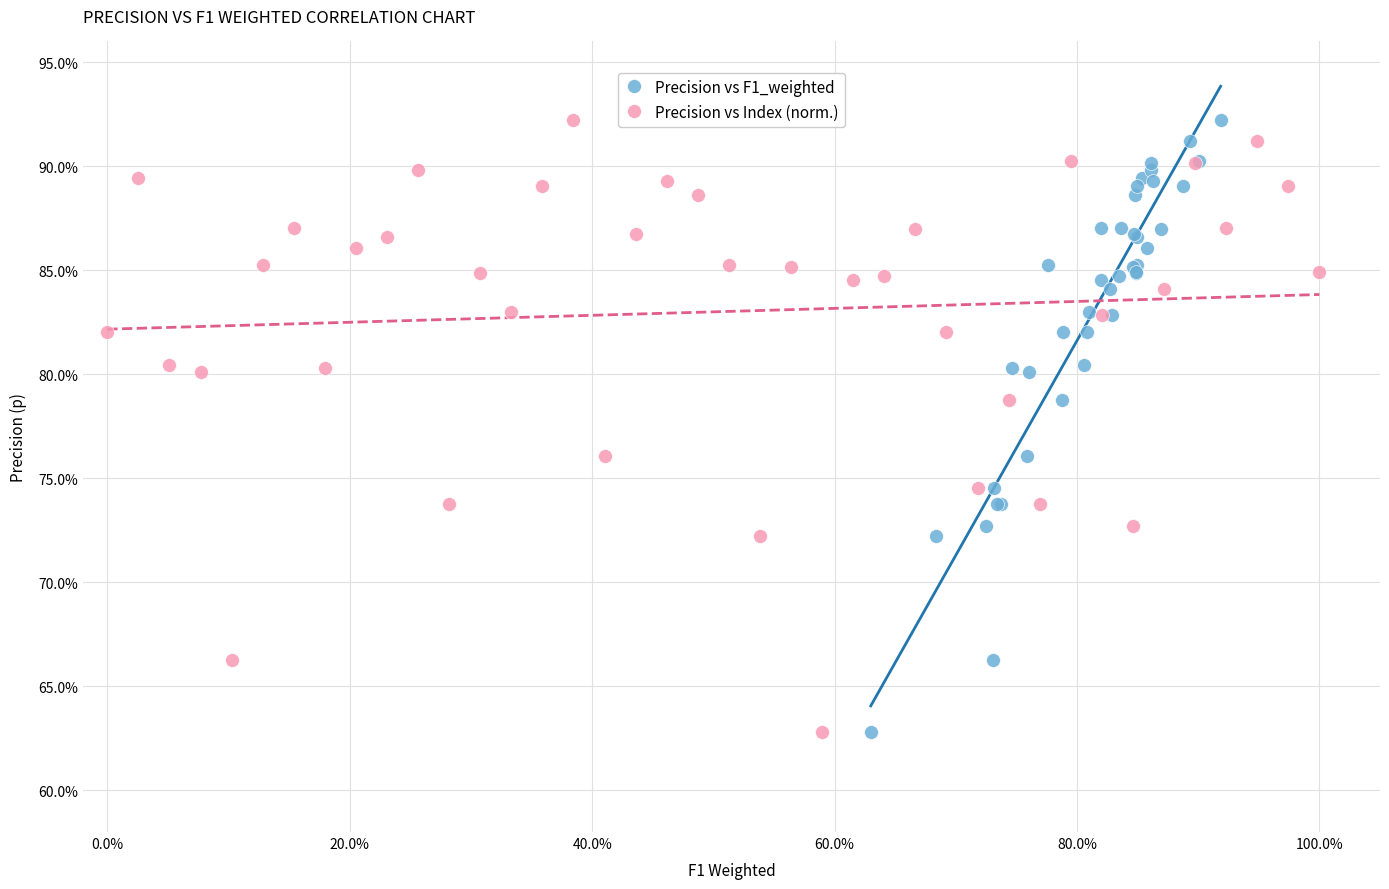

What are all the series names shown in the legend?

Precision vs F1_weighted, Precision vs Index (norm.)